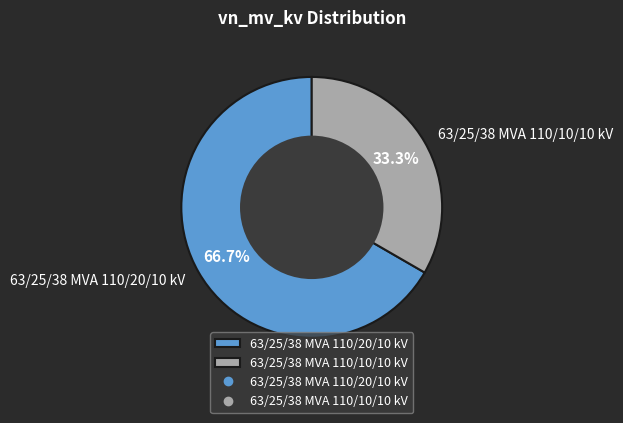

How much of the chart is everything except 63/25/38 MVA 110/20/10 kV?

33.3%